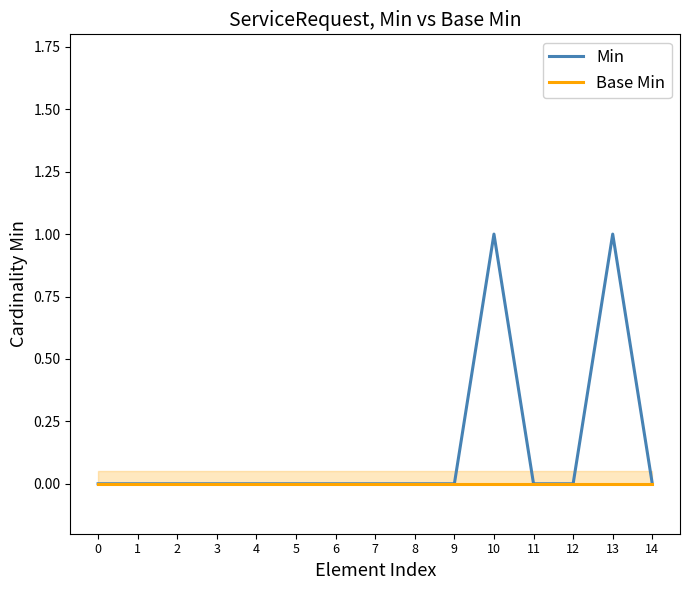

What is the total value across all series at 13?

1